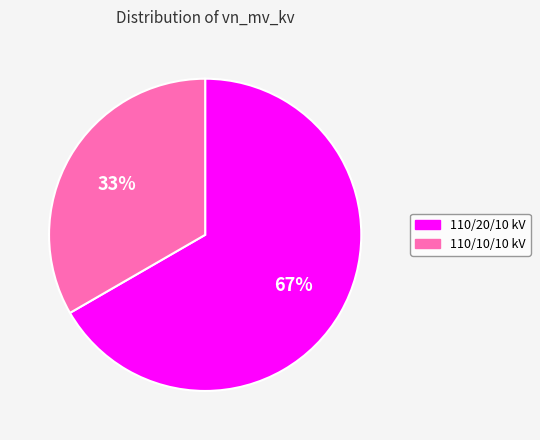

How many slices are in this pie chart?

2